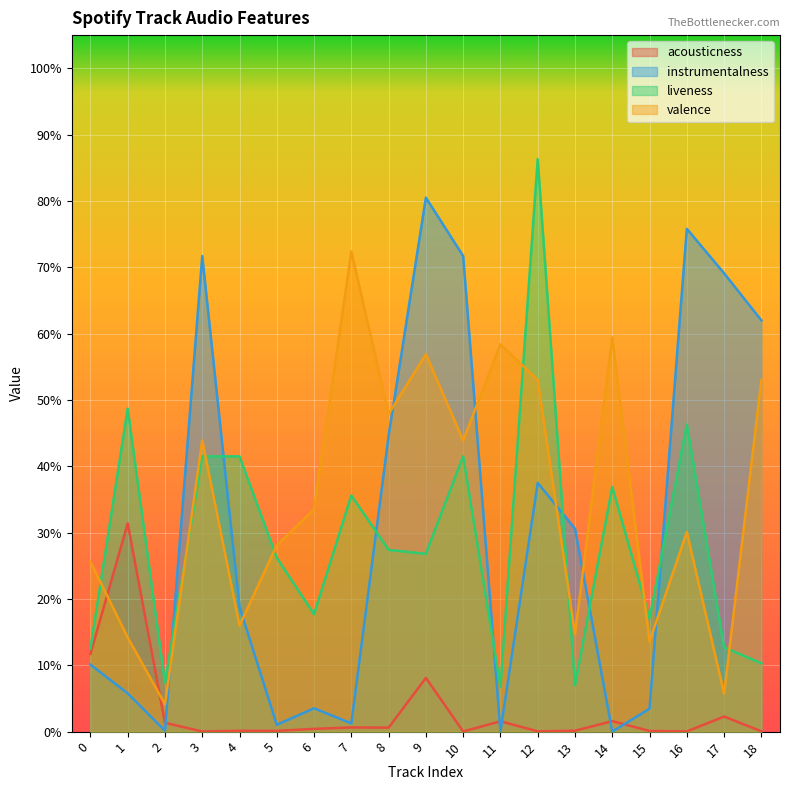

Which category has the highest value in the instrumentalness series?

9